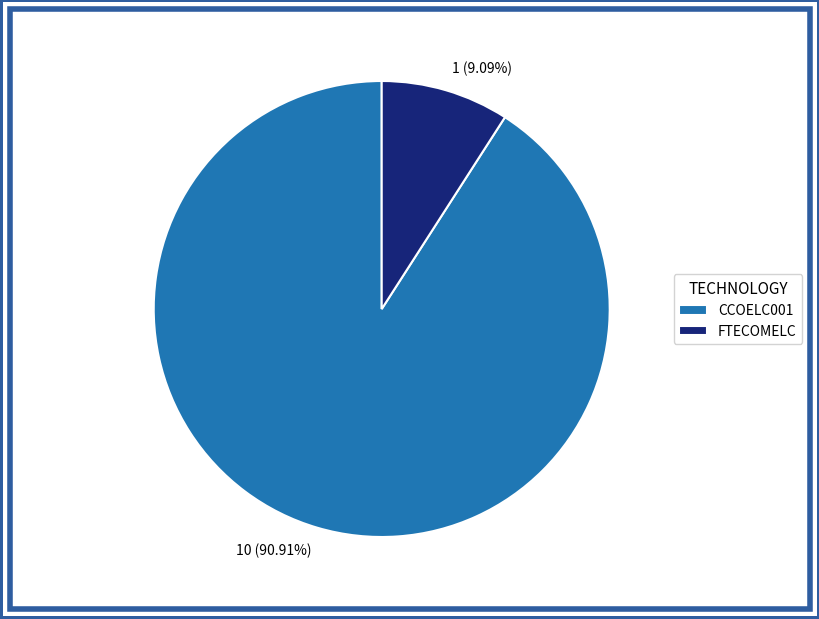

Which slice is the largest?

CCOELC001